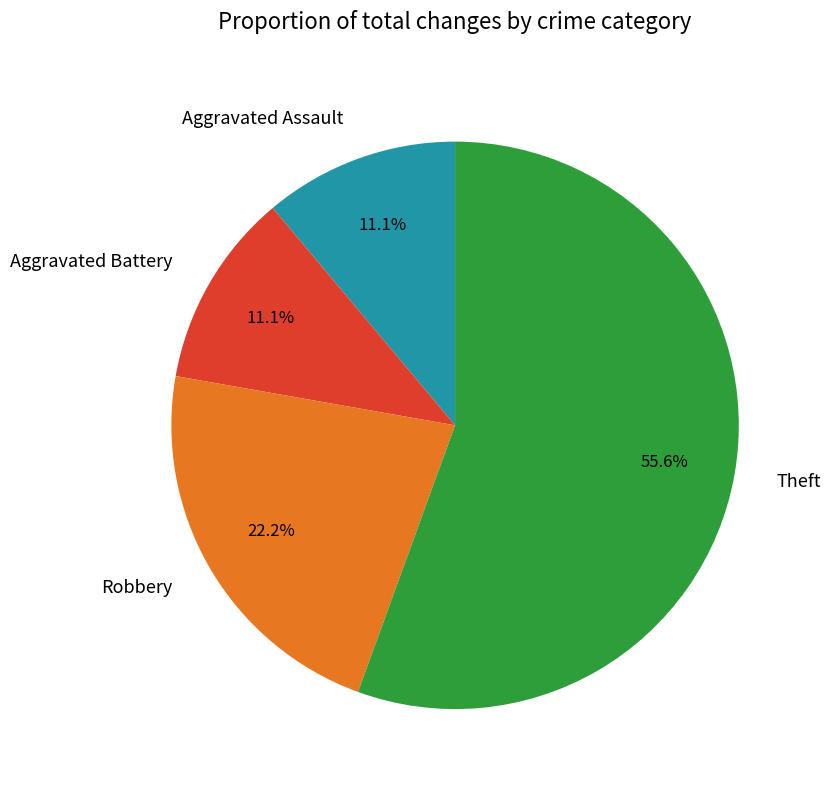

What is the largest slice in the pie chart?

Theft